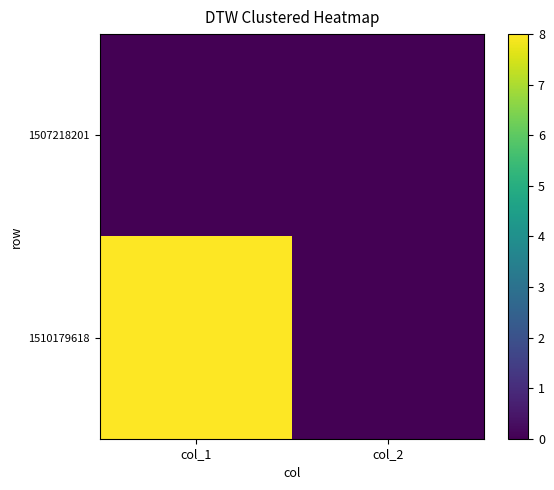

Reading right to left, list all the values displayed in this chart.

1507218201: col_2=0	col_1=0
1510179618: col_2=0	col_1=8